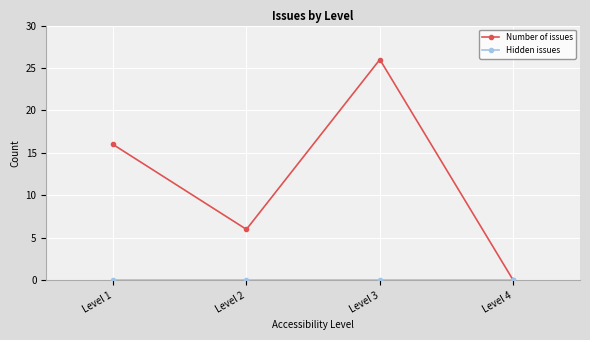

What is the difference between the highest and lowest values at Level 1?

16